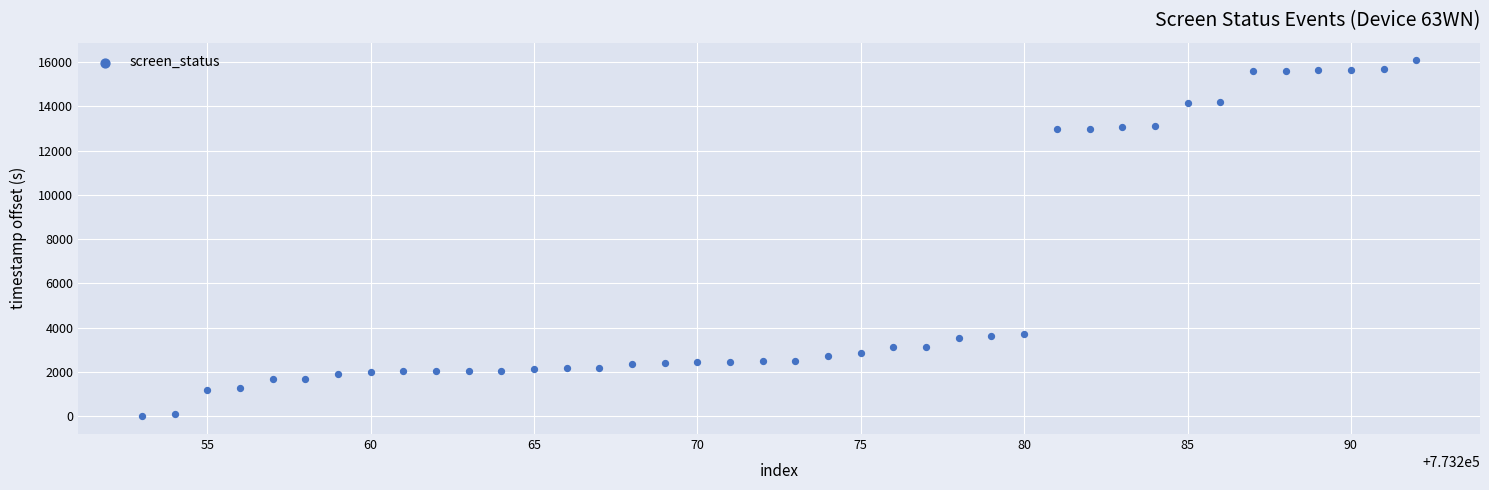

What is the range of Y values (max minus min)?

16074.7